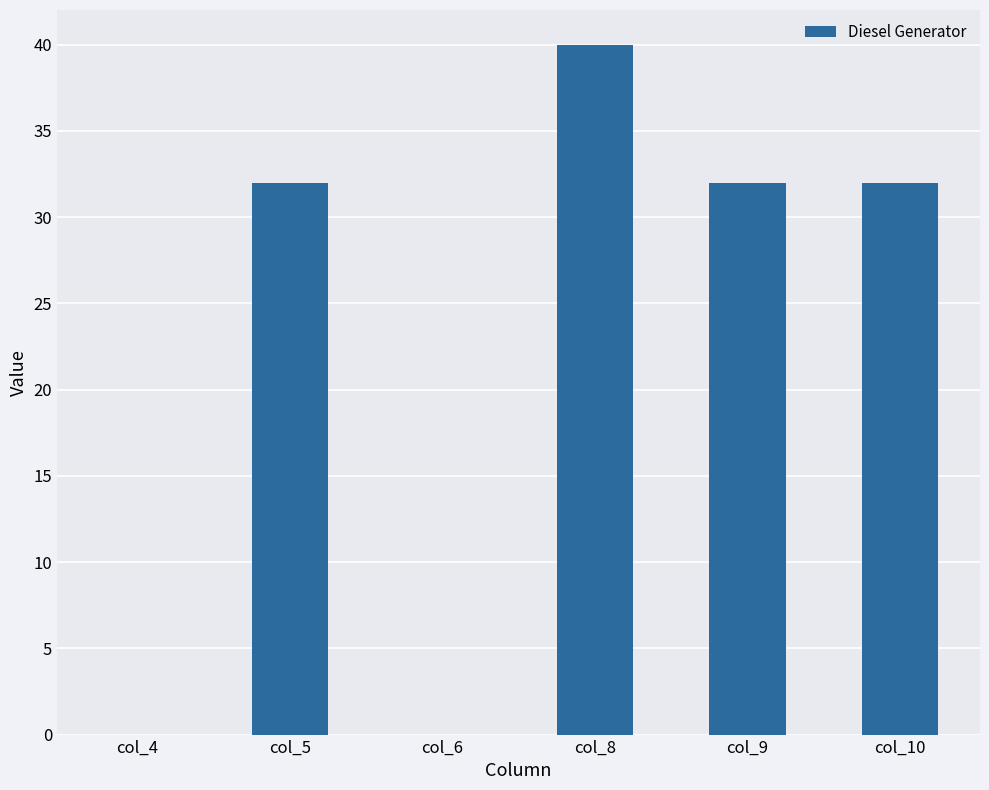

Count the values in the range 0 to 32.

5